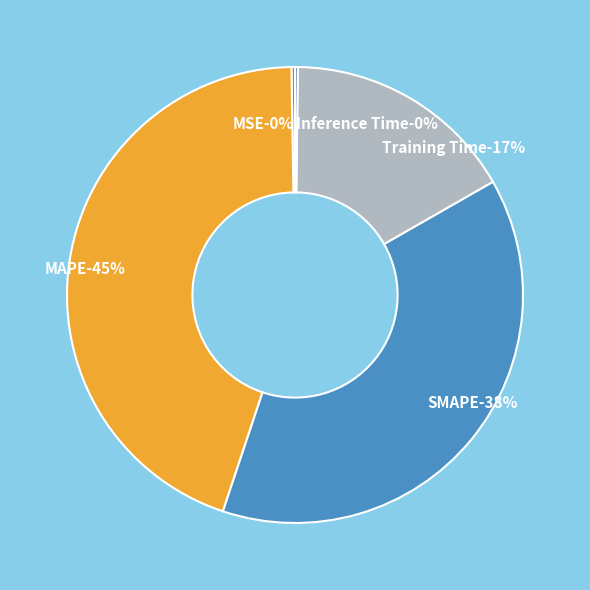

Is there any slice that represents more than half of the pie?

No